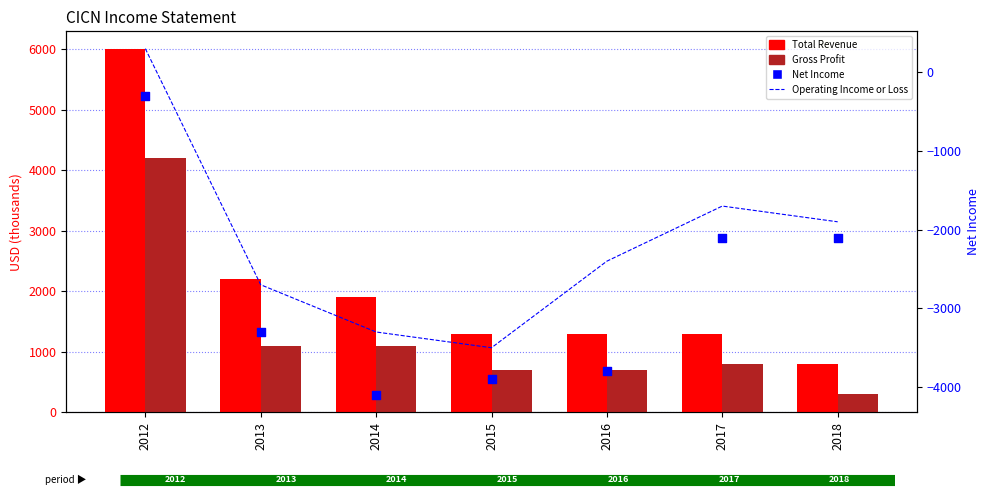

At how many categories does at least one series exceed 5245?

1